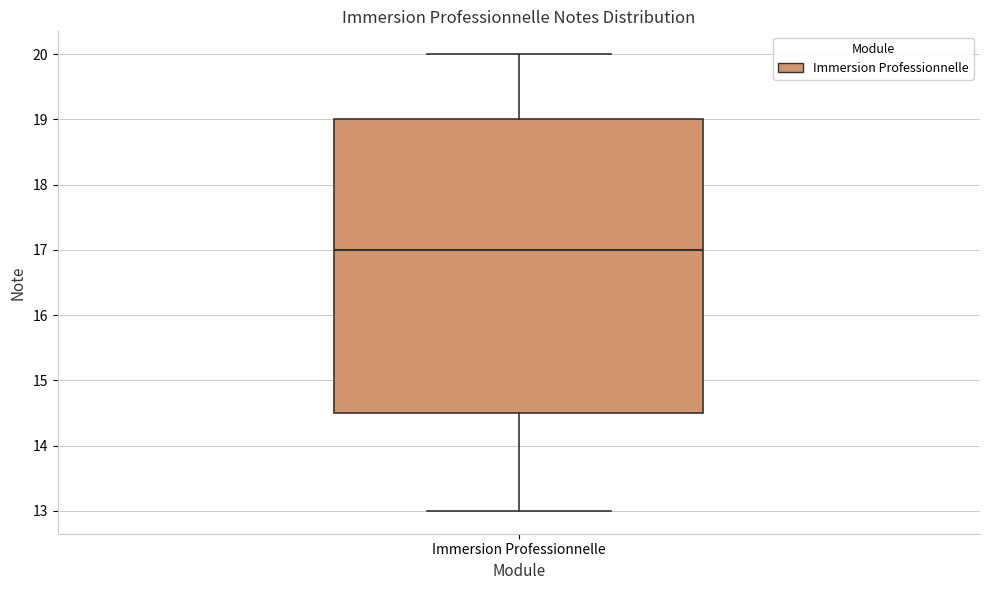

Read this box plot against the y-axis: the position of the median line, the range covered by the box, and the ends of both whiskers. The values are not printed on the chart, so give them approximately, as read against the axis.

median 17.0, box 14.5 to 19.0, whiskers 13.0 to 20.0